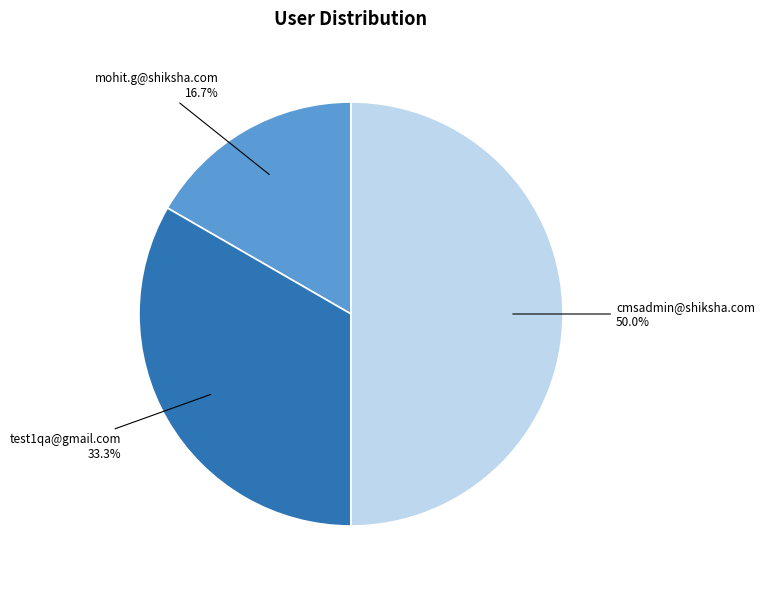

Count the number of slices in the pie.

3